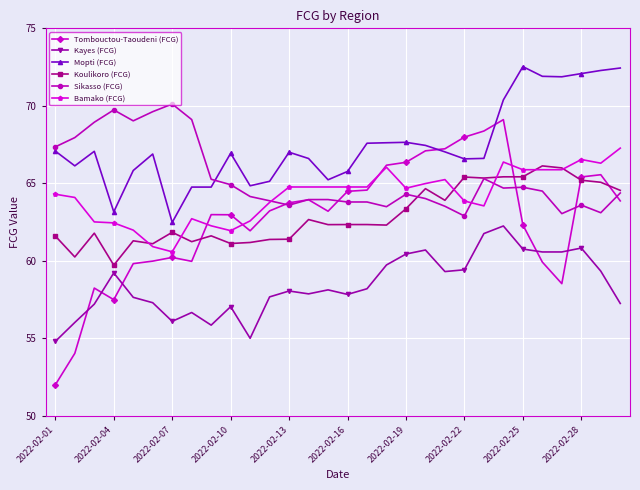

Rank the series by their maximum value, from highest to lowest.

Mopti (FCG), Sikasso (FCG), Tombouctou-Taoudeni (FCG), Bamako (FCG), Koulikoro (FCG), Kayes (FCG)